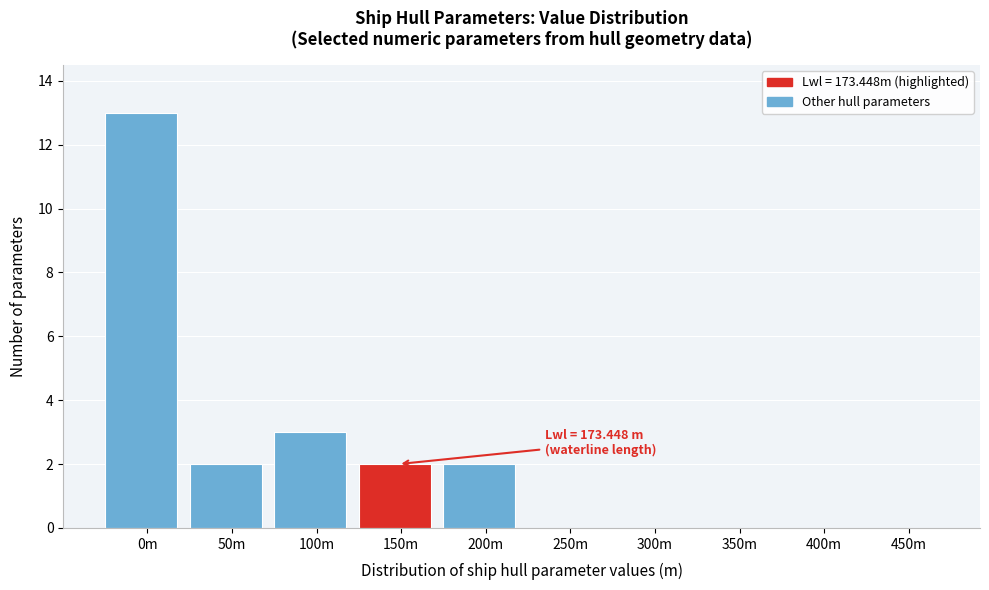

Reading right to left, extract all data points from this chart.

450m=0	400m=0	350m=0	300m=0	250m=0	200m=2	150m=2	100m=3	50m=2	0m=13